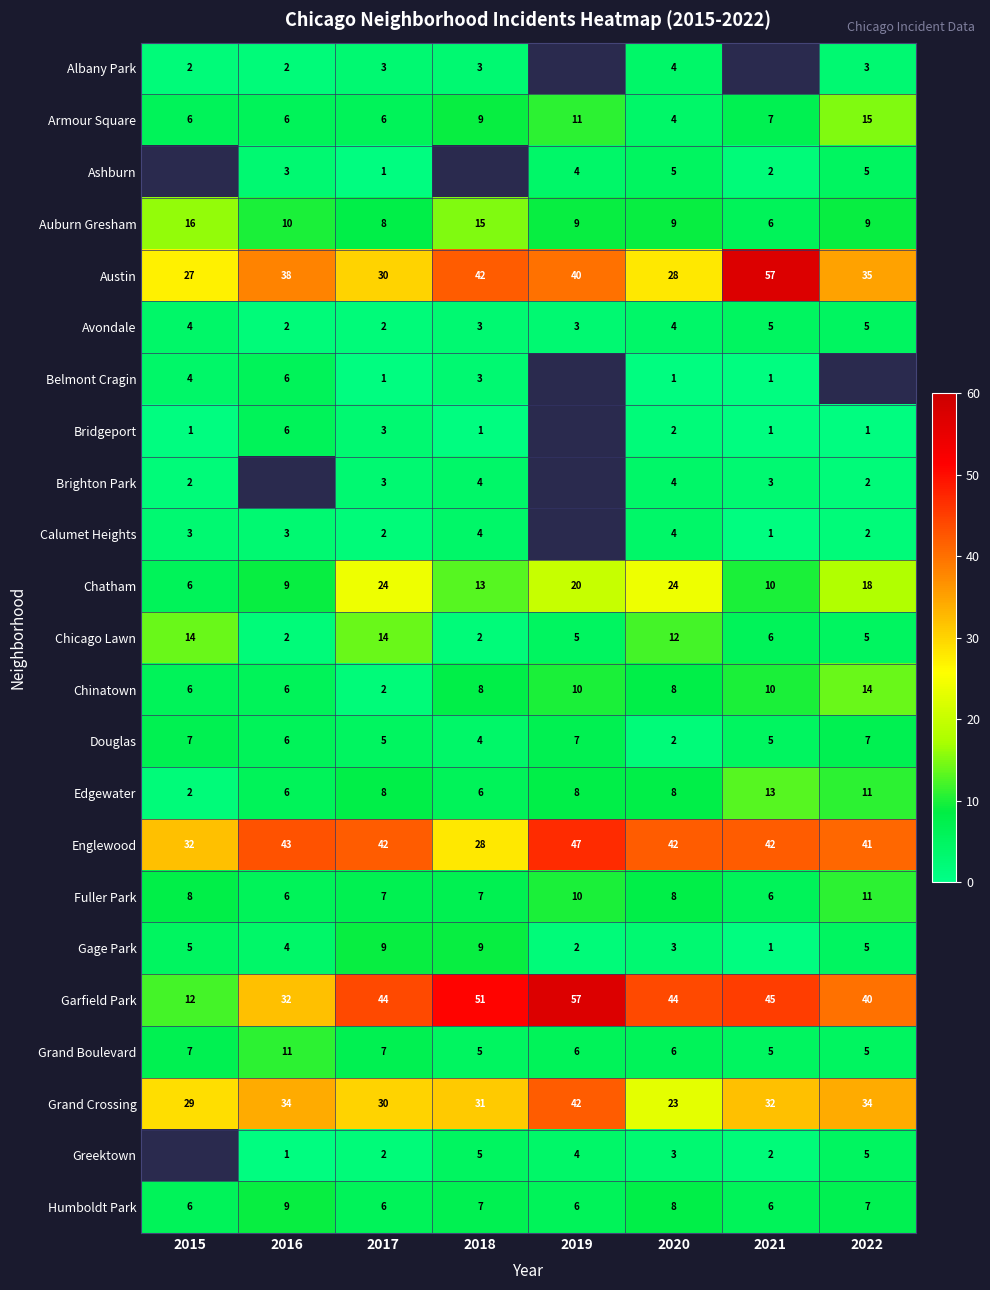

Count the number of categories in the chart.

8